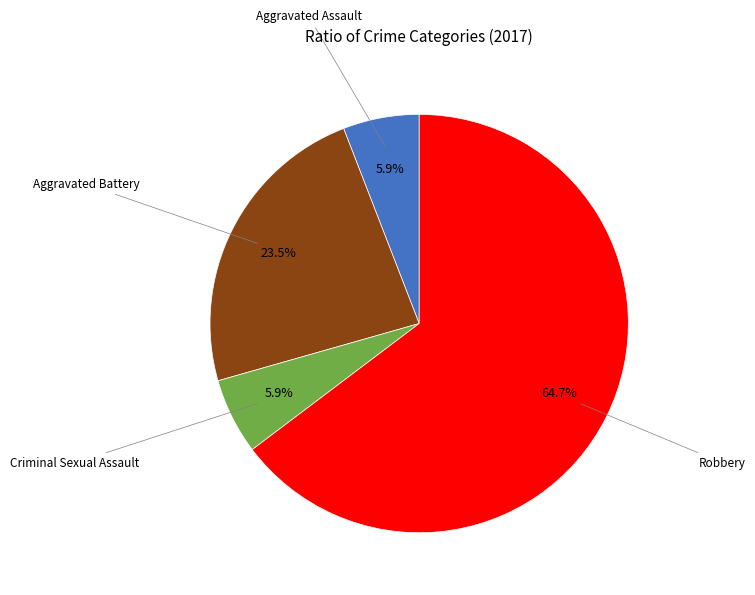

Is there any slice that represents more than half of the pie?

Yes